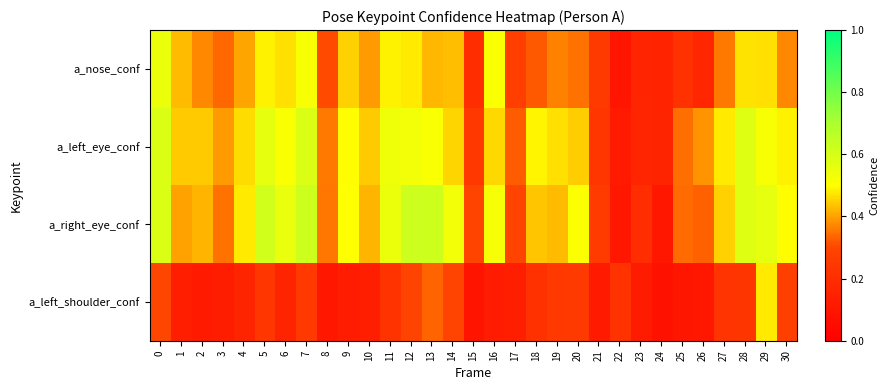

What is the total value across all series at 2?

1.4